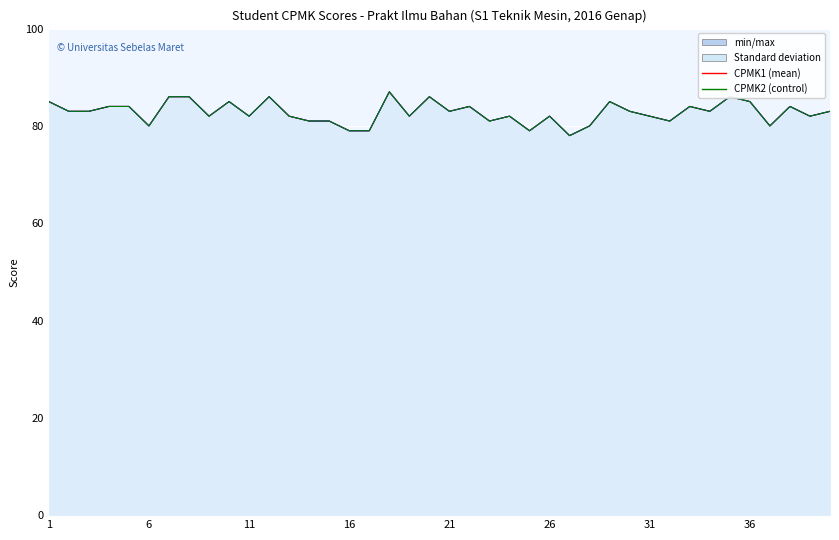

The CPMK2 series shows 80 at 6. True or false?

True